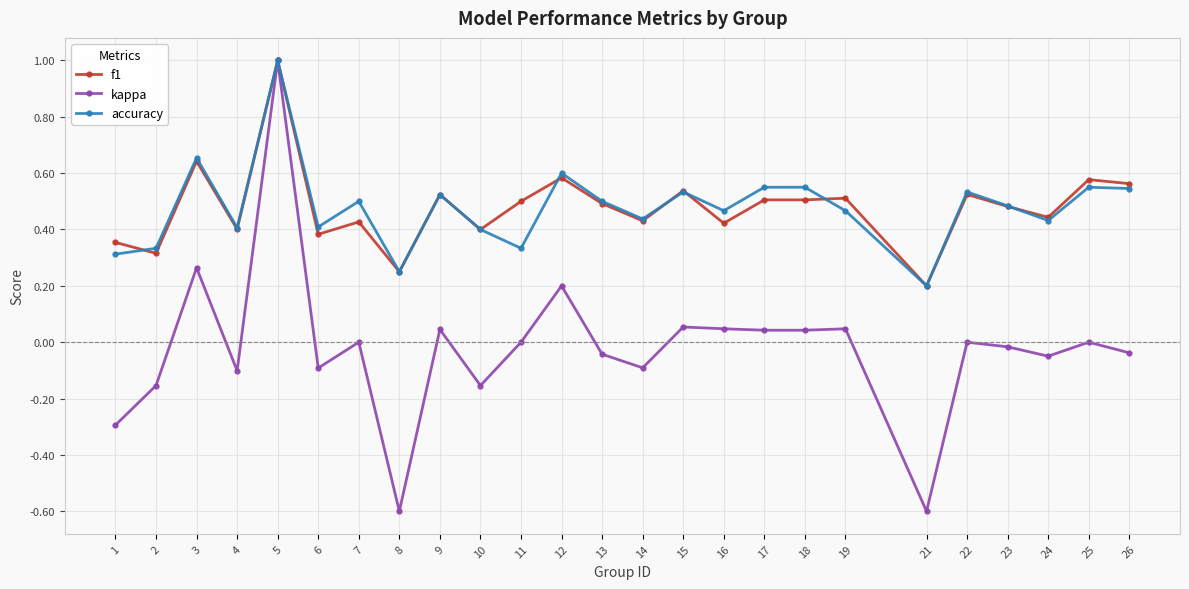

Between 14 and 17, which series saw the biggest shift?

kappa